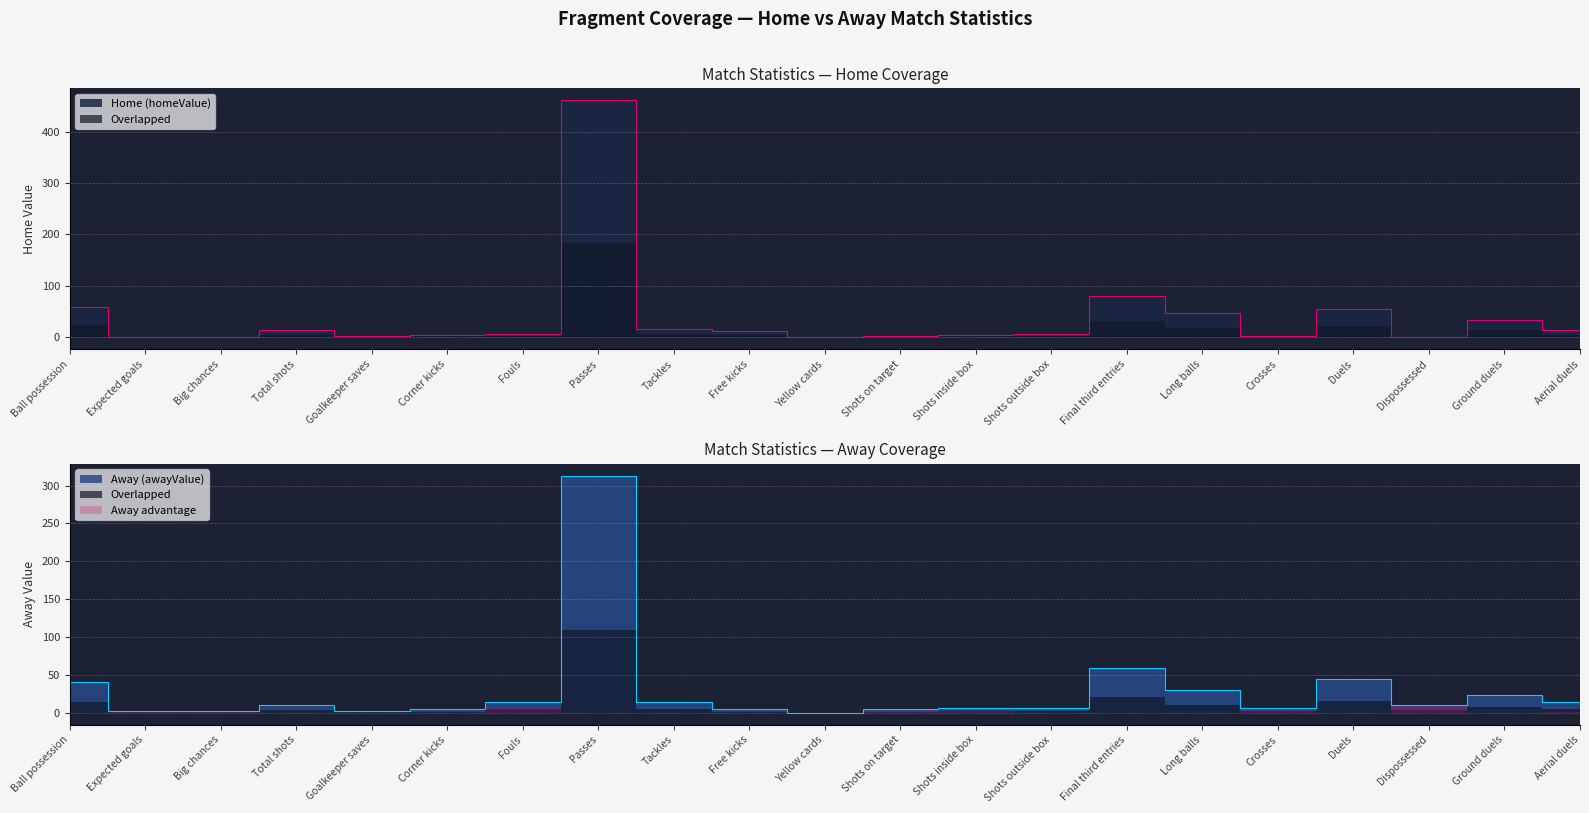

Where do Away (awayValue) and Home (homeValue) first cross each other?

Ball possession and Expected goals